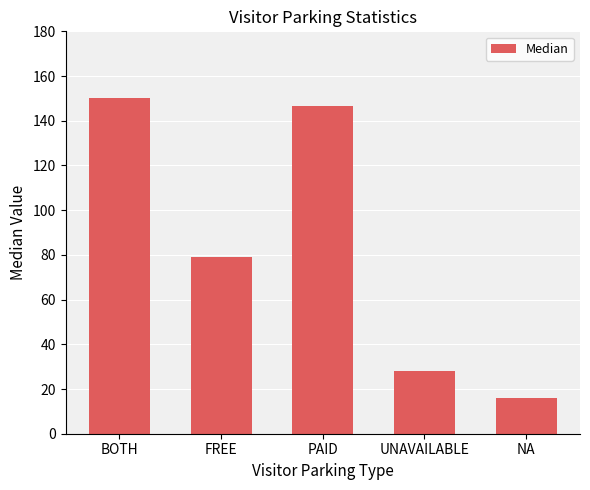

What is the sum of all values?

419.5